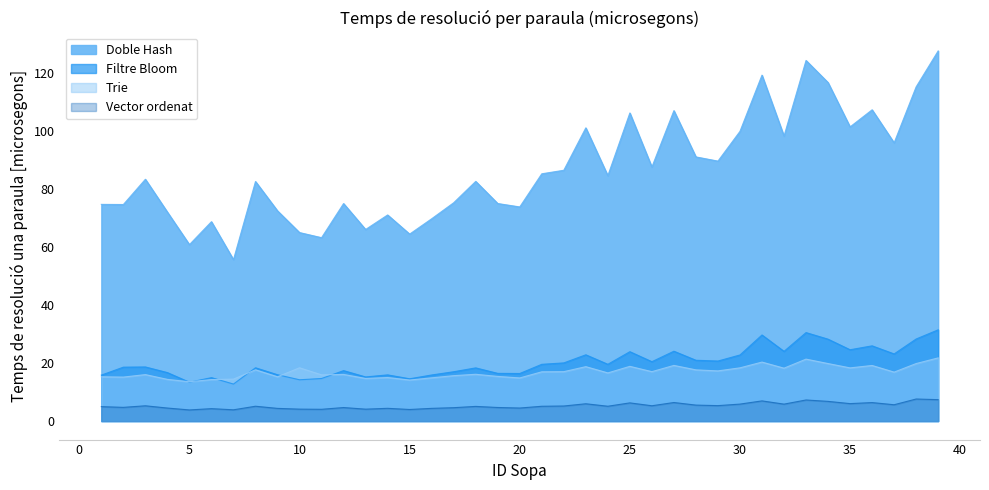

Which series has the largest total across all categories?

Doble Hash